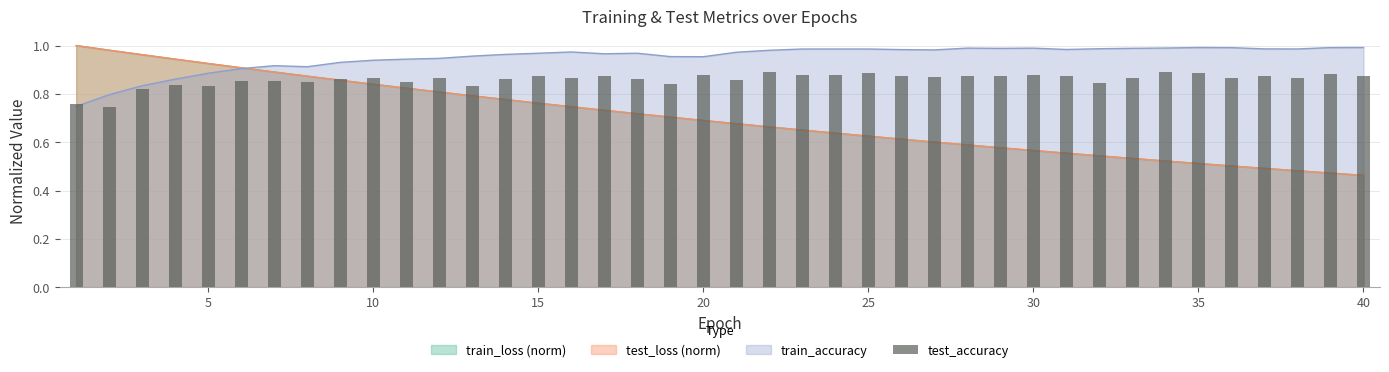

Reading left to right, extract all data points from this chart.

0.8	0.7	0.8	0.8	0.8	0.9	0.9	0.8	0.9	0.9	0.8	0.9	0.8	0.9	0.9	0.9	0.9	0.9	0.8	0.9	0.9	0.9	0.9	0.9	0.9	0.9	0.9	0.9	0.9	0.9	0.9	0.8	0.9	0.9	0.9	0.9	0.9	0.9	0.9	0.9